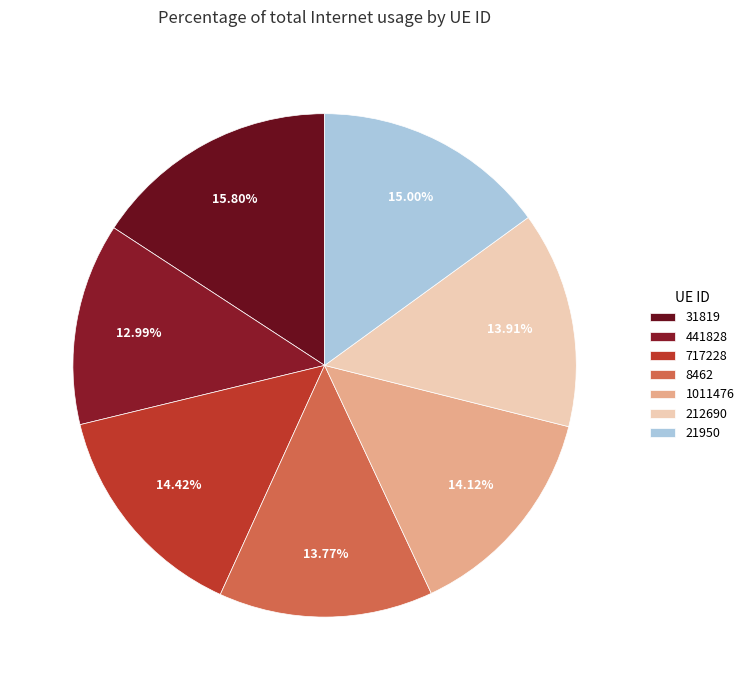

Between 21950 and 212690, which is larger?

21950